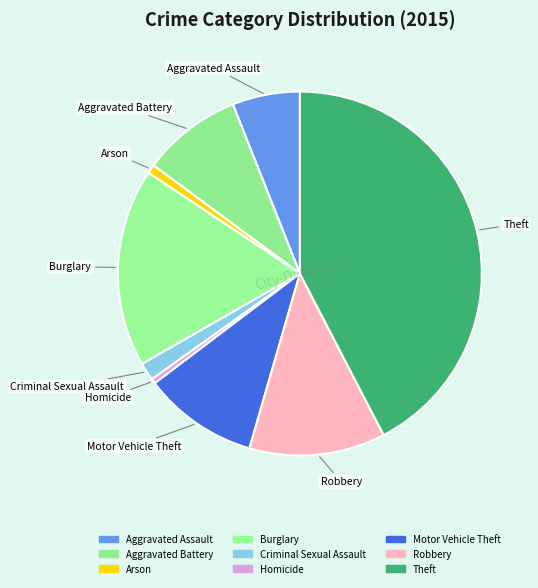

Does Homicide account for over 50% of the chart?

No